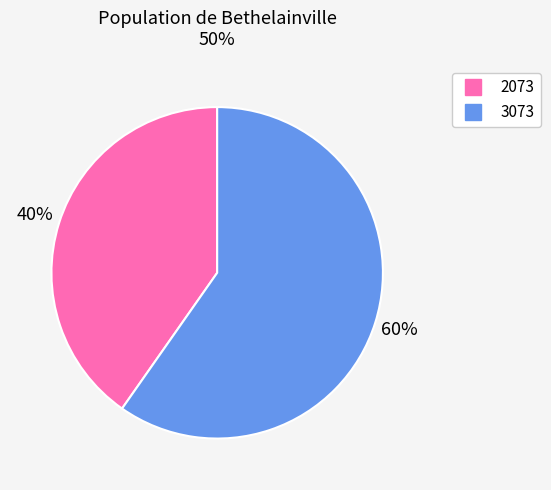

Do 3073 and 2073 together represent more than half of the pie?

Yes